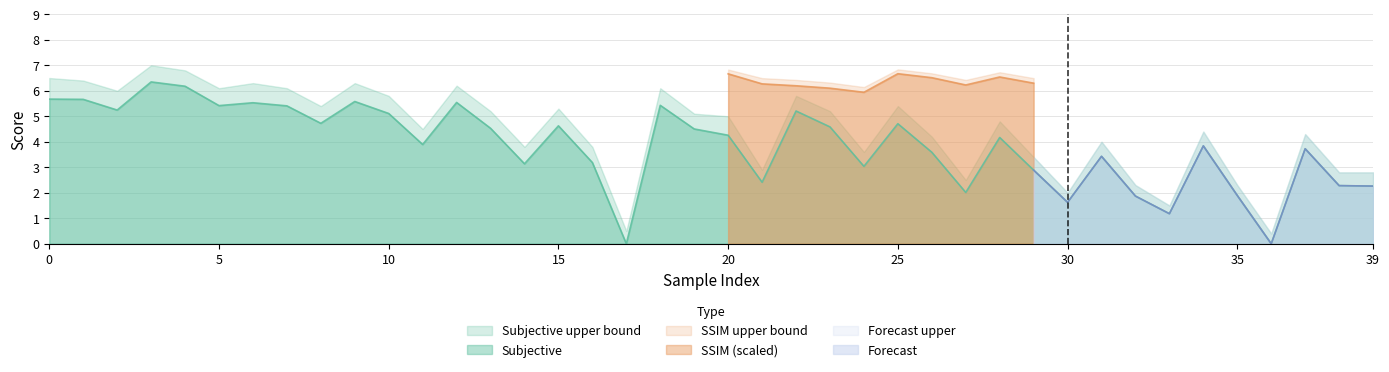

What is the total value across all series at 30?

5.4